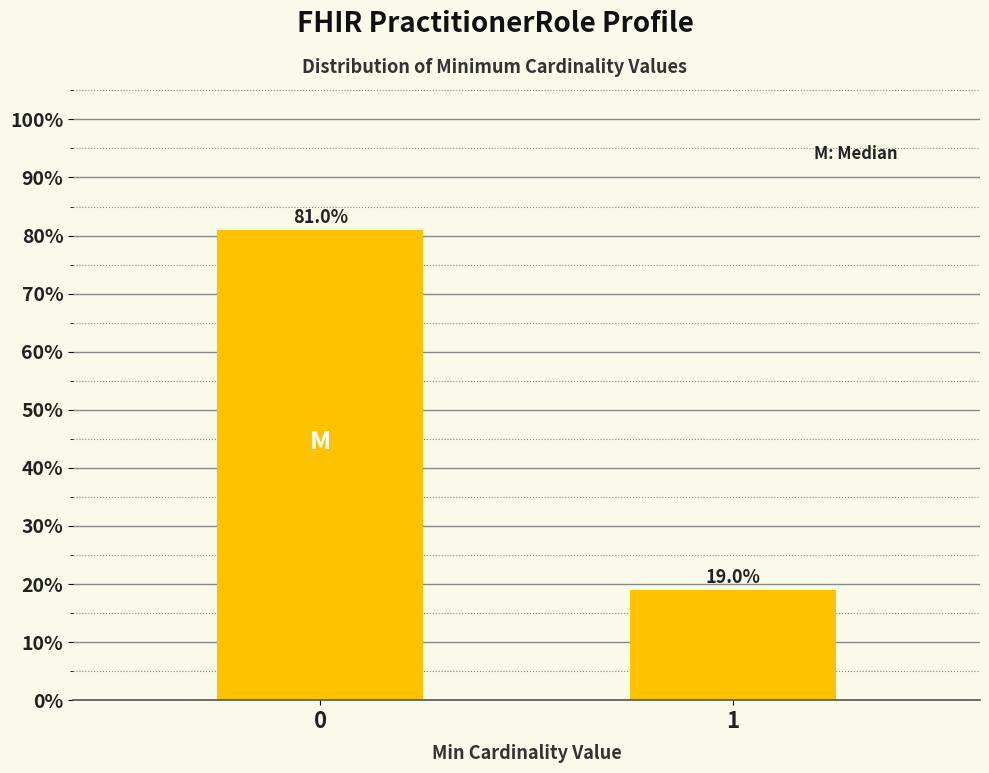

Reading left to right, list all the values displayed in this chart.

0=81.0	1=19.0